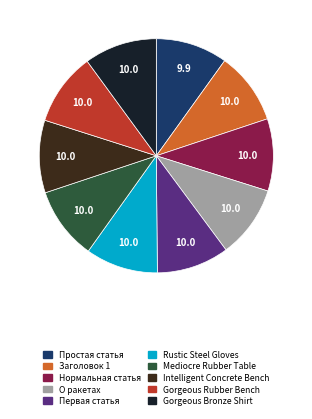

How many slices are in this pie chart?

10